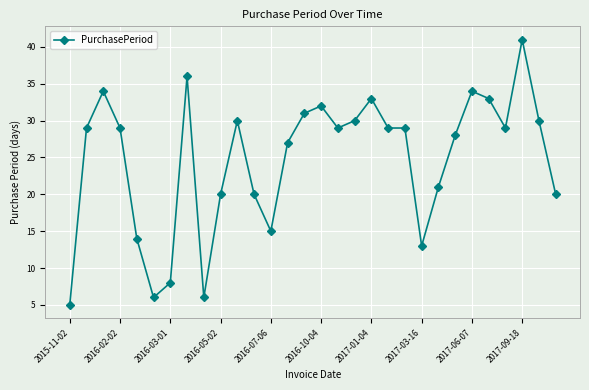

What is the difference between the maximum and minimum values?

36